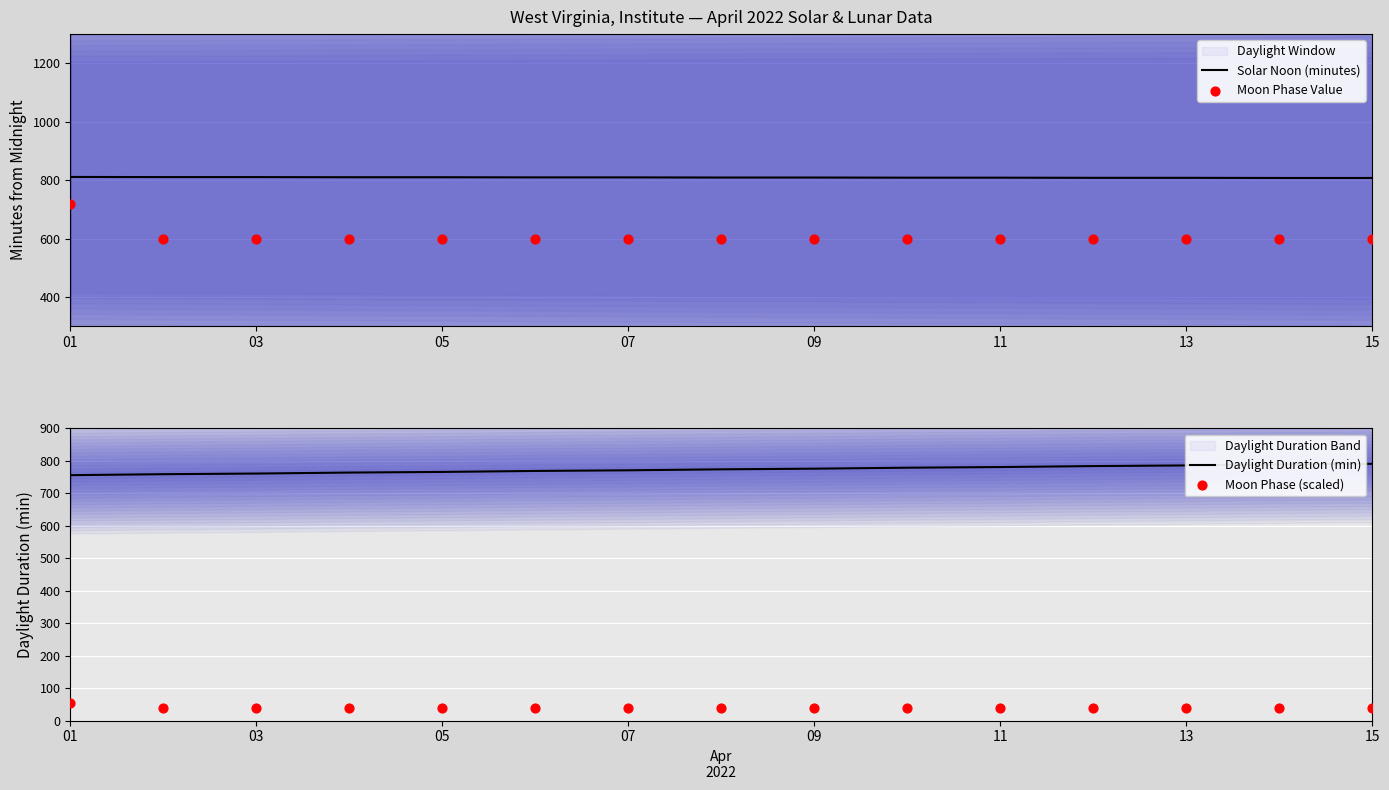

Which series reaches the minimum Y coordinate?

Moon Phase (scaled)